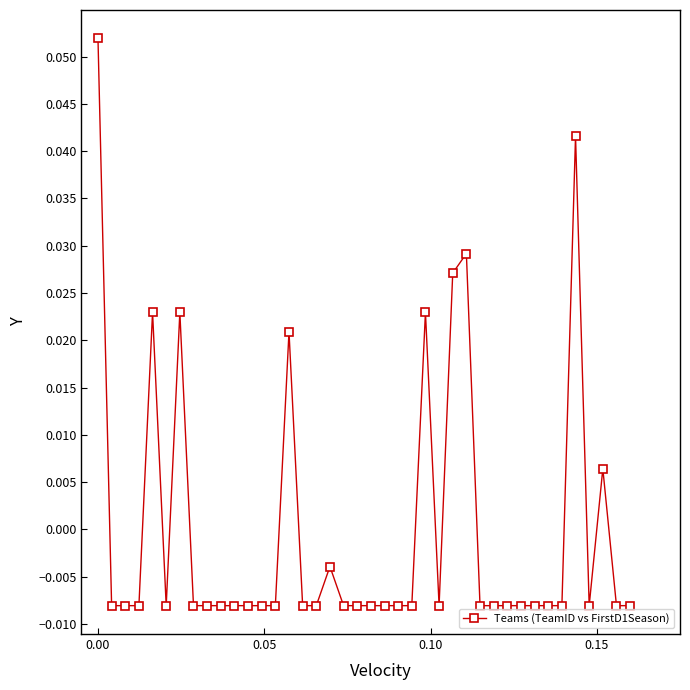

True or false: the data has more than 2 interior local peaks.

True